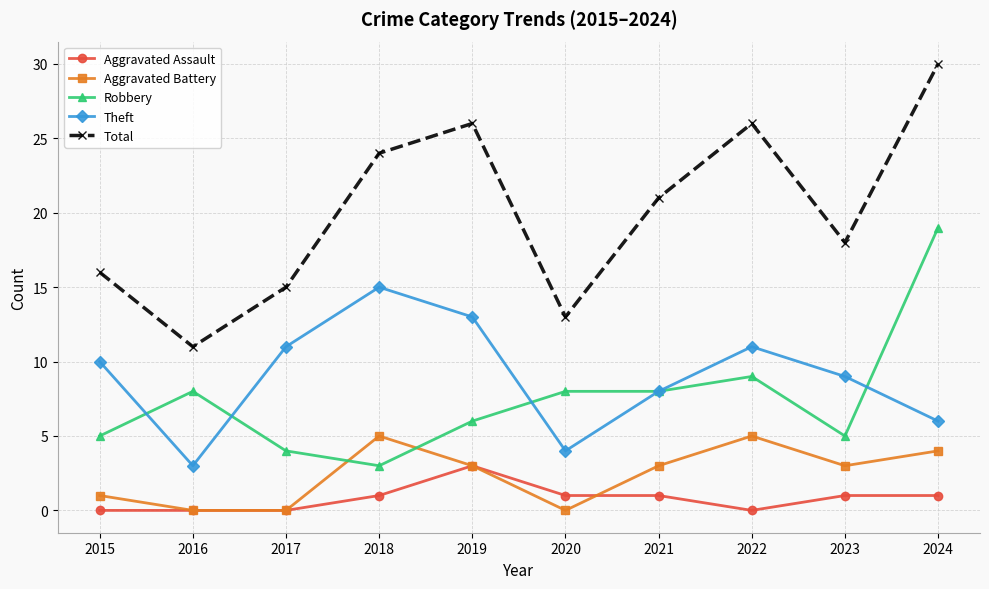

At which label does Total reach its minimum?

2016